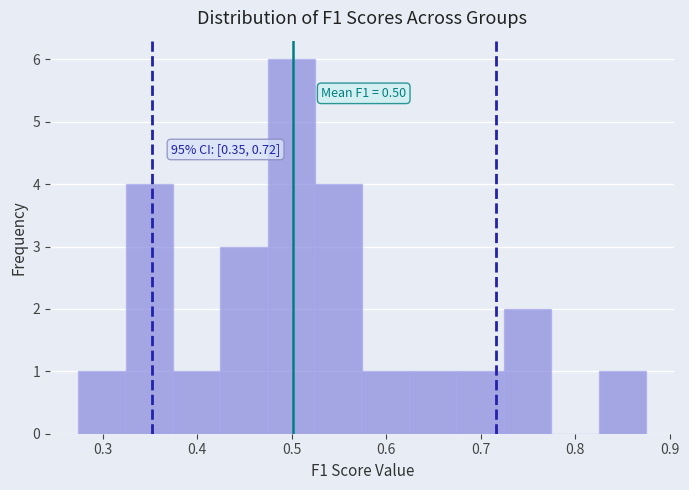

Over which range of the x-axis is the bar tallest?

0.47 to 0.52